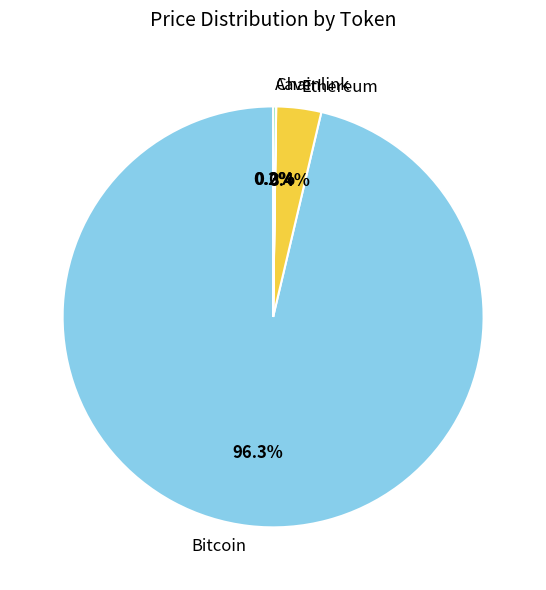

What is the largest slice in the pie chart?

Bitcoin